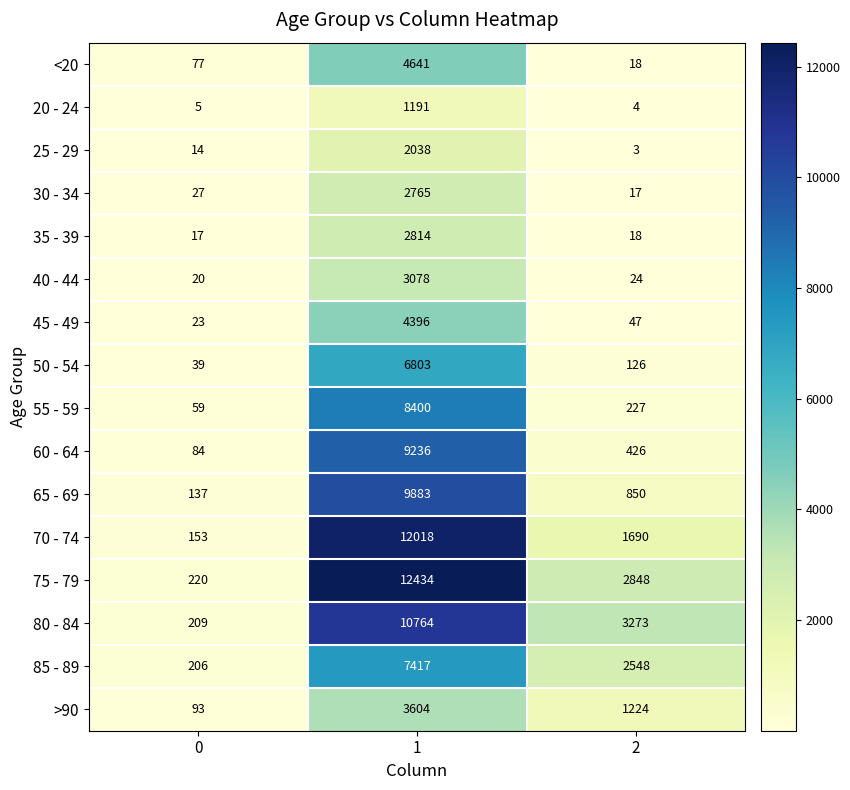

What is the total value across all series at 0?

1383